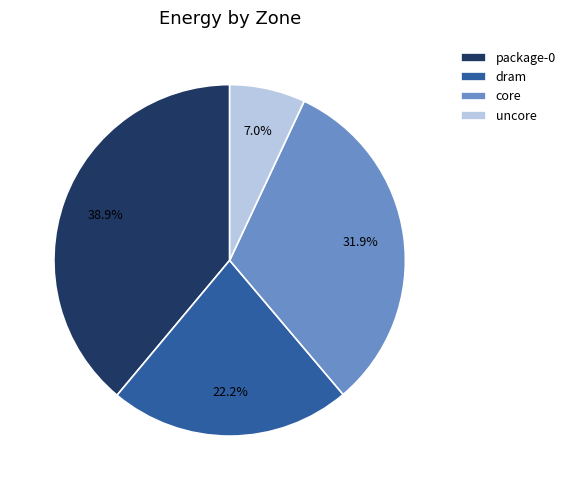

Is dram the majority of the pie?

No